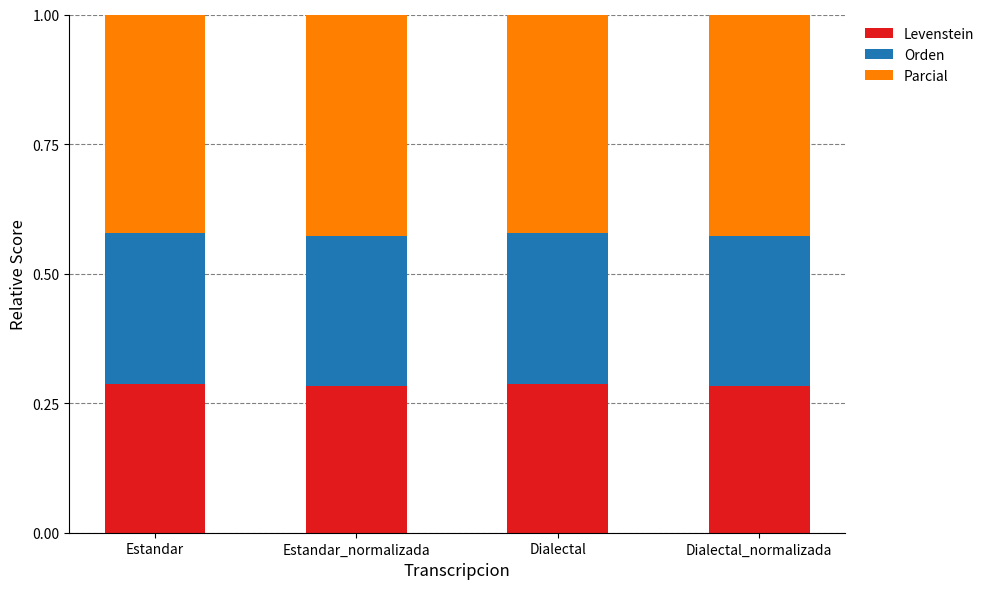

How many data points does each series have?

4